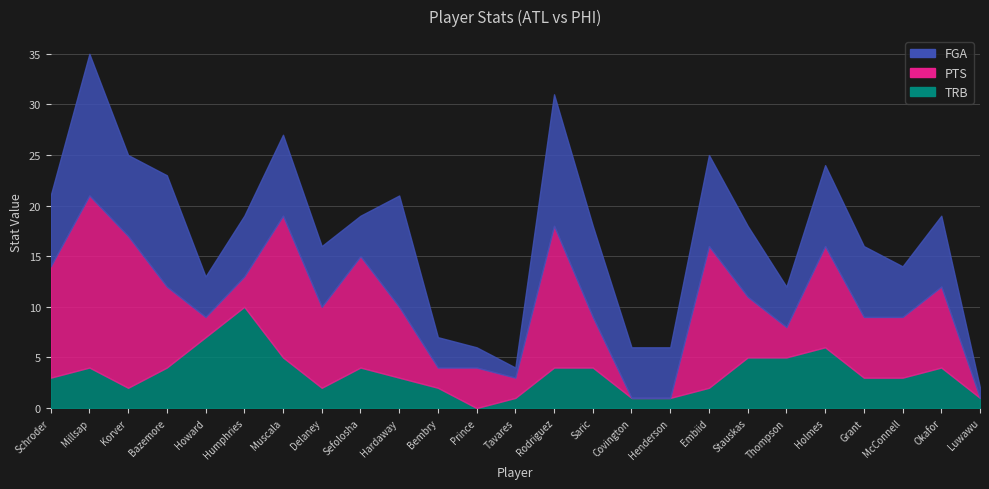

The PTS series shows 10 at Grant. True or false?

False